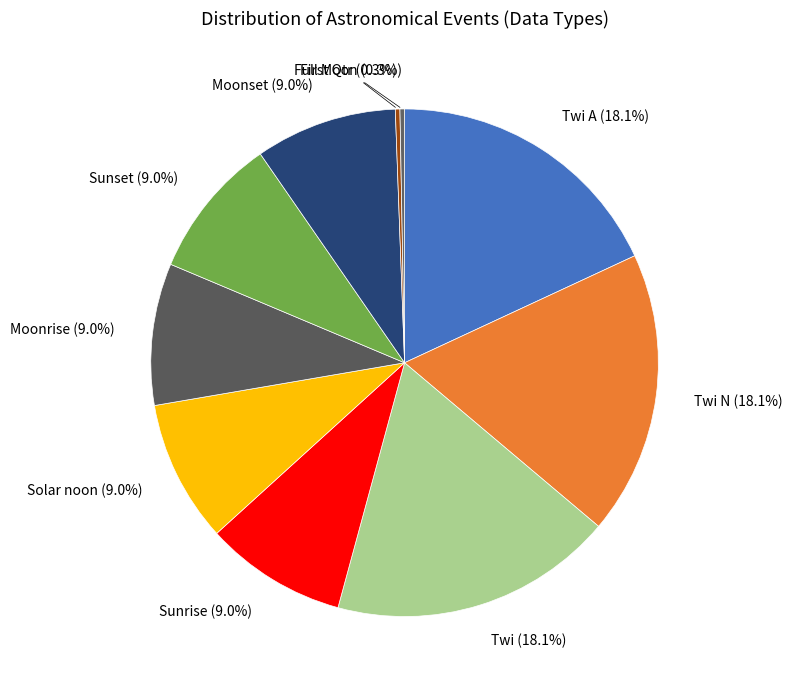

Count the number of slices in the pie.

10